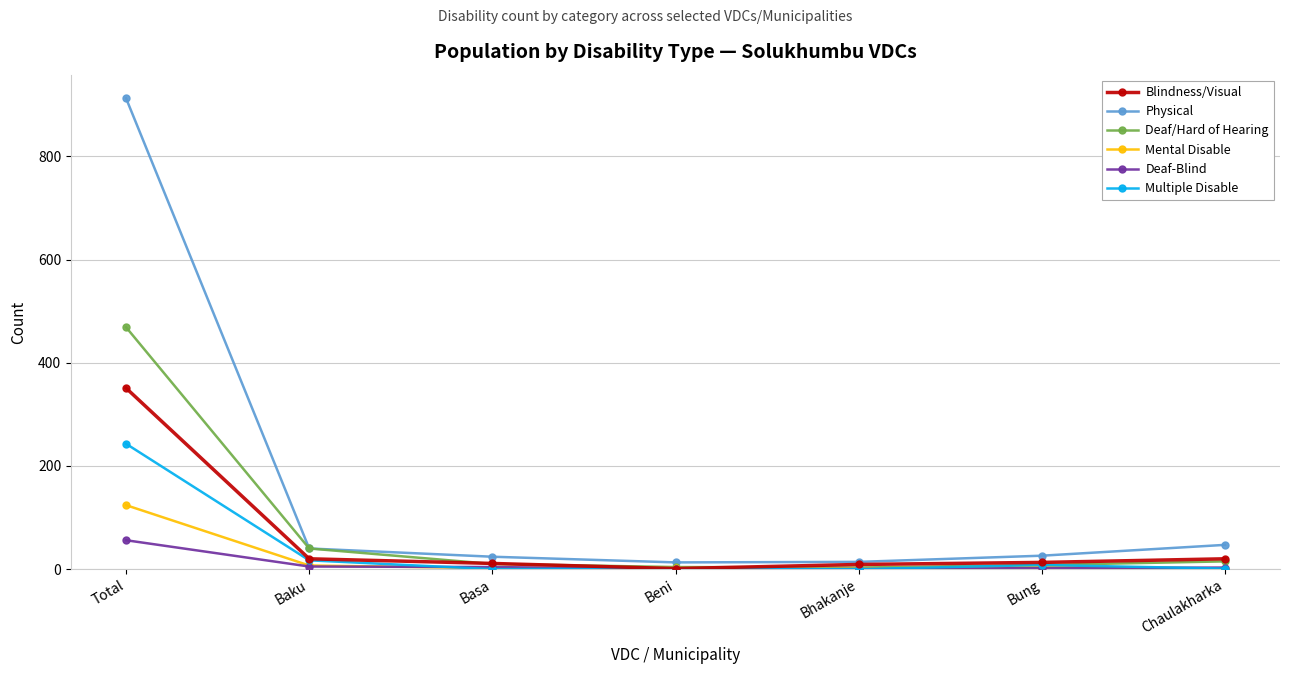

The Mental Disable series shows 1 at Chaulakharka. True or false?

True